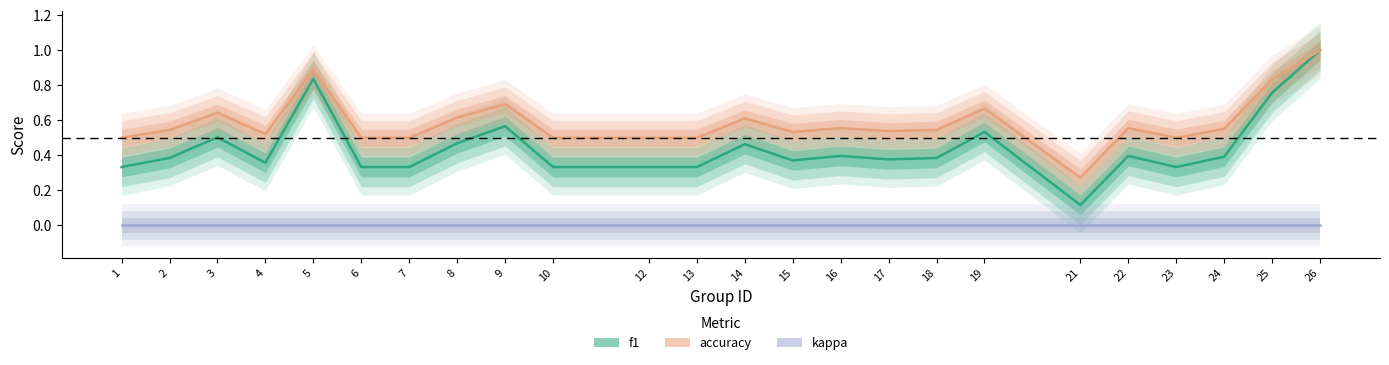

True or false: kappa has more than 0 points higher than both neighbors.

False